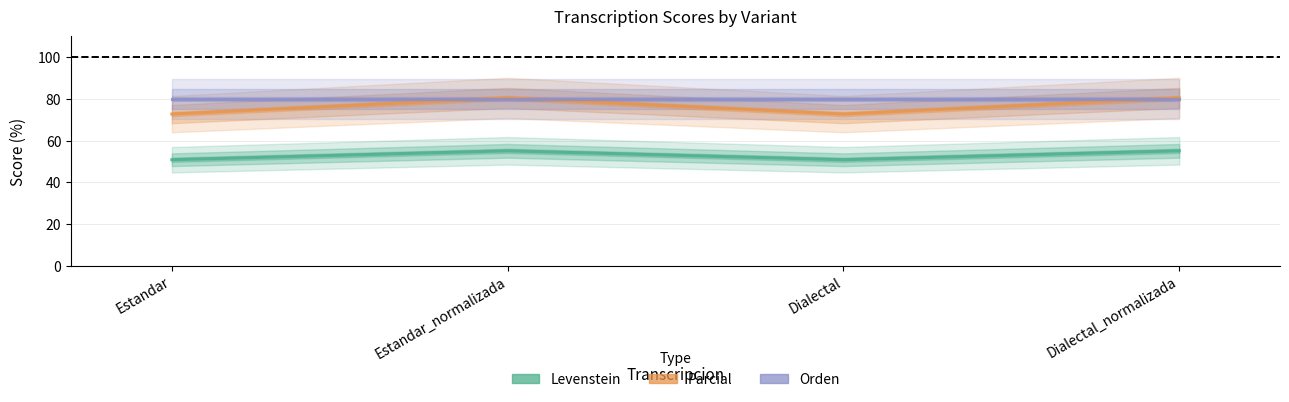

Is it true that Orden equals 80.0 at Dialectal?

True